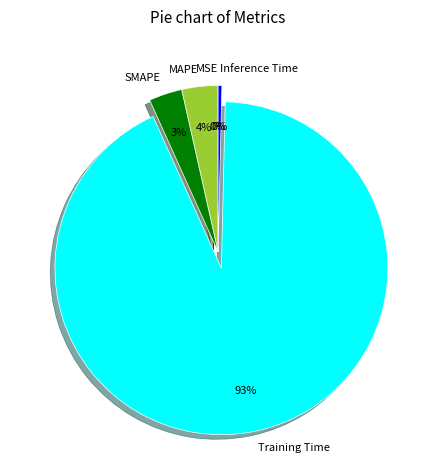

Which category accounts for the majority?

Training Time